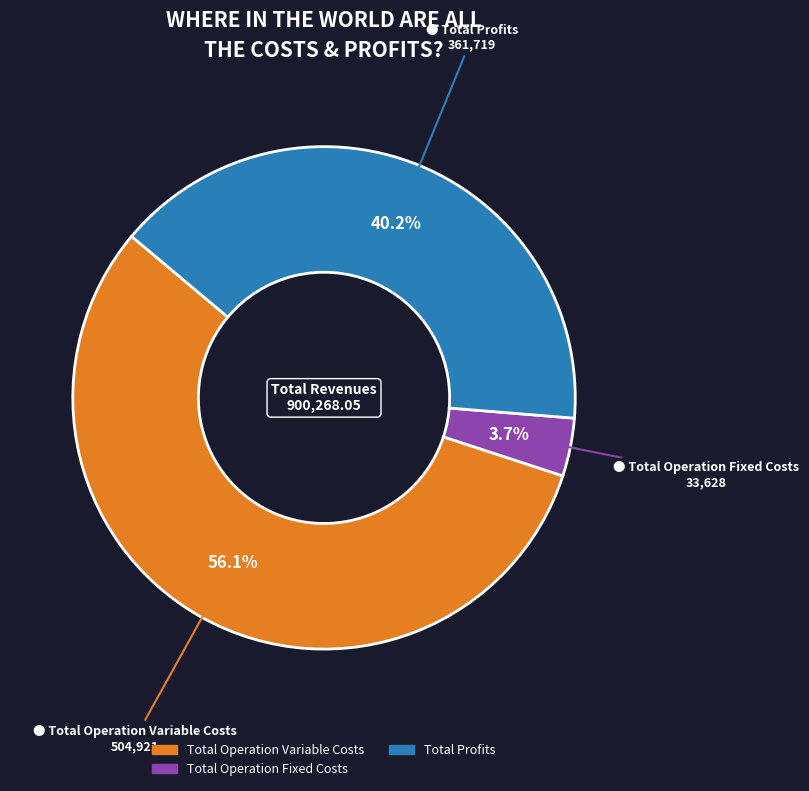

Is there a majority slice in this chart?

Yes